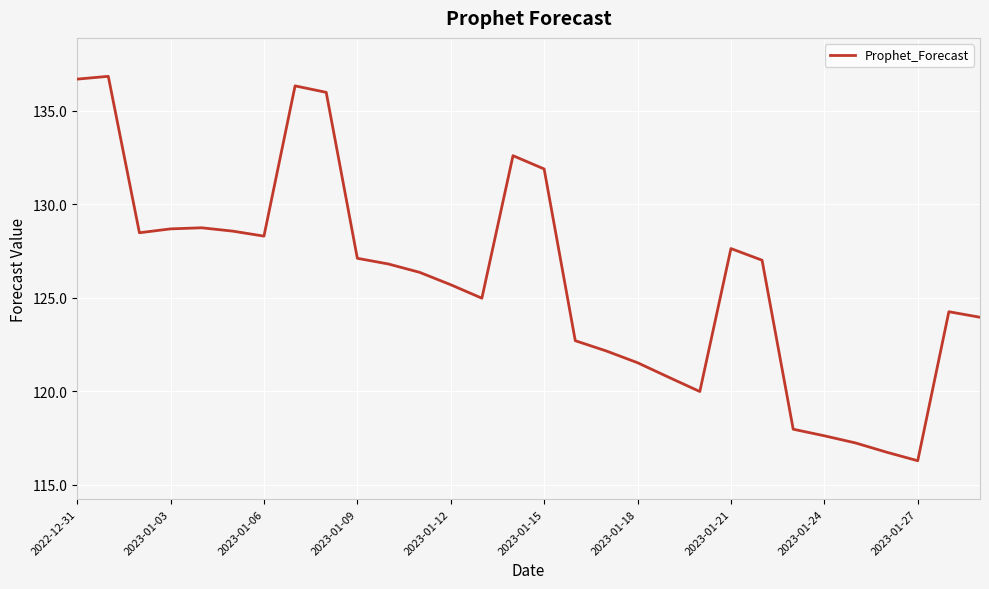

True or false: the data has more than 1 interior local peaks.

True